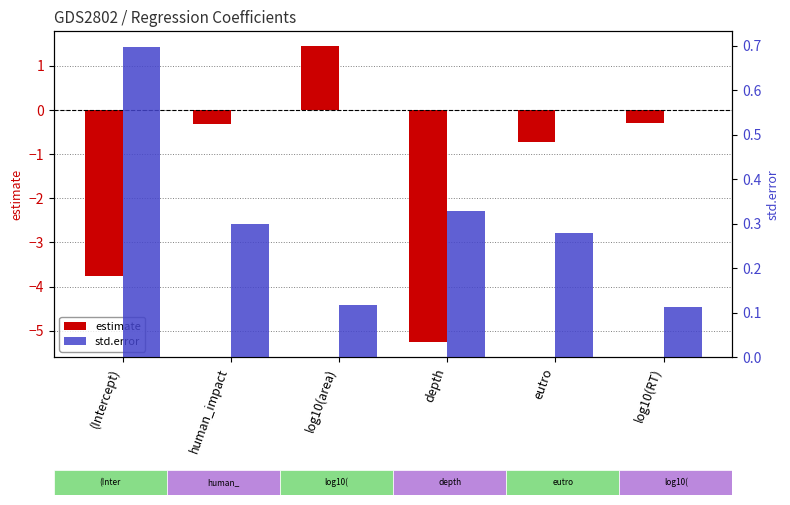

How many data points in estimate are less than 0?

5